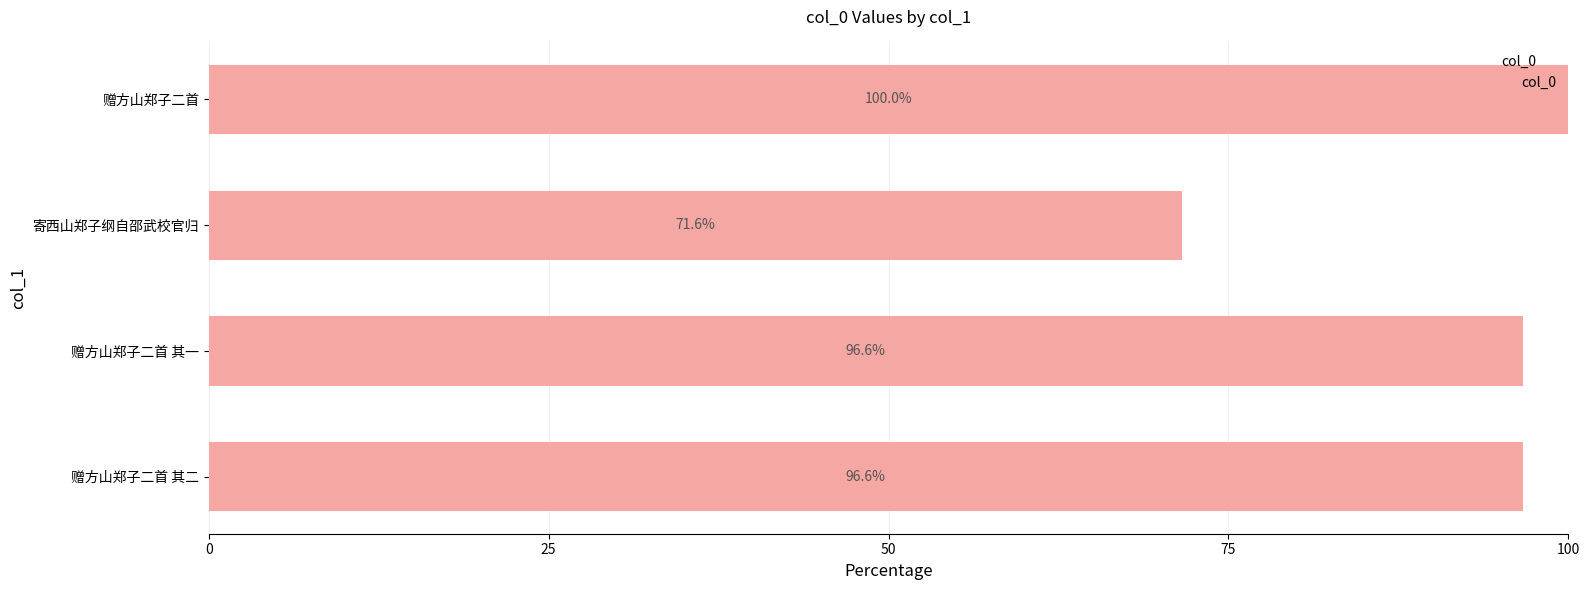

Reading bottom to top, what are all the values shown in this chart?

96.6	96.6	71.6	100.0